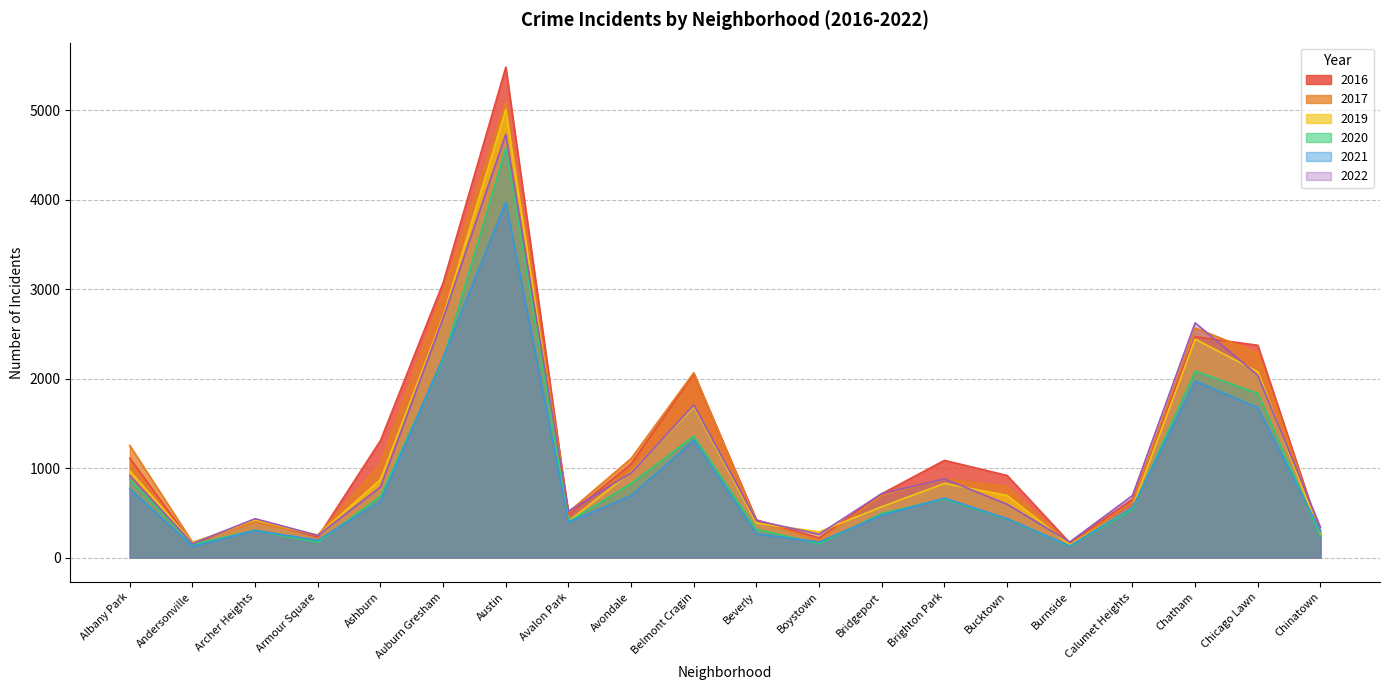

What is the average value of the 2016 series?

1231